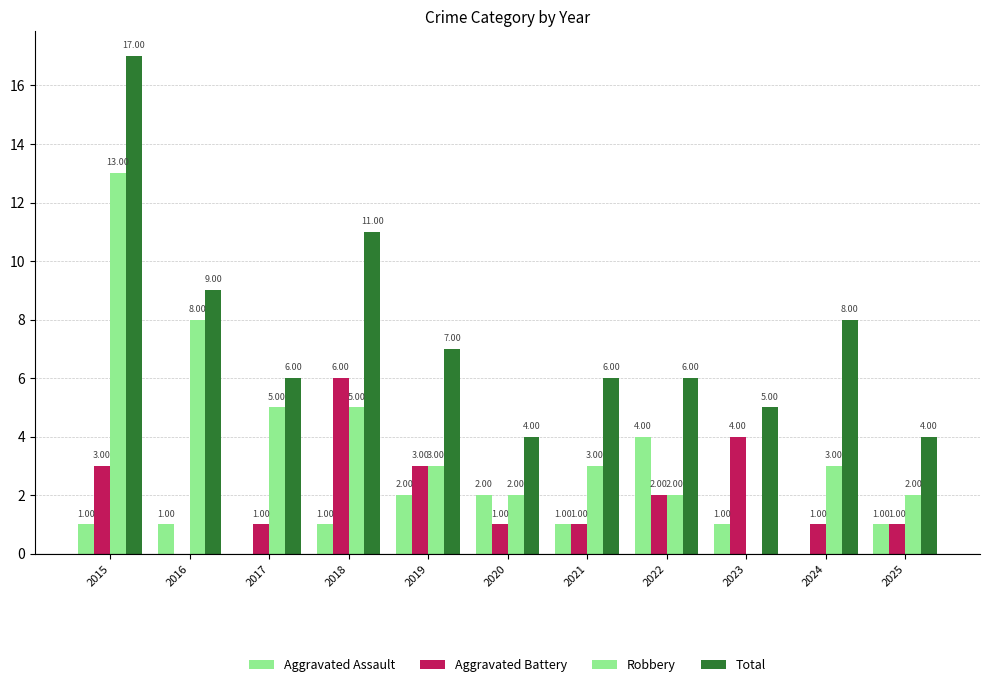

How many groups of bars are there?

11